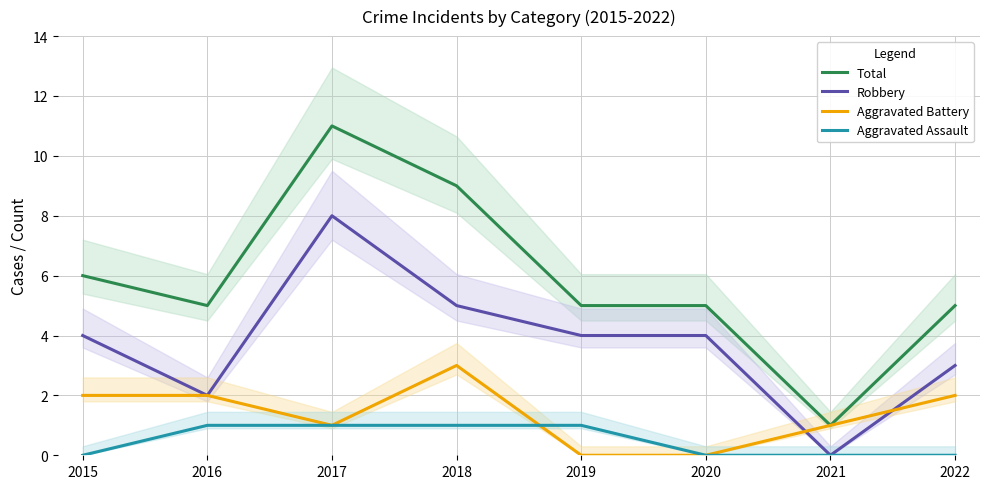

How many Aggravated Battery values are between 1 and 2?

5